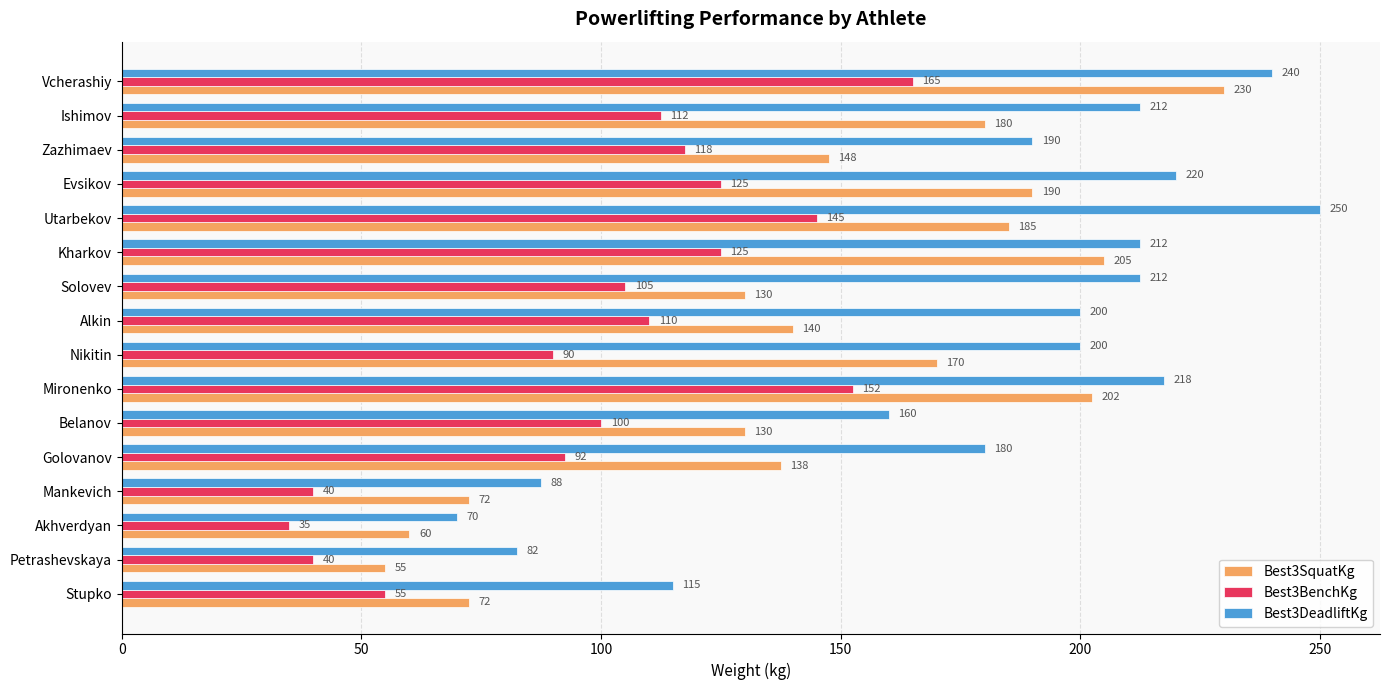

The Best3DeadliftKg series shows 29.0 at Mankevich. True or false?

False